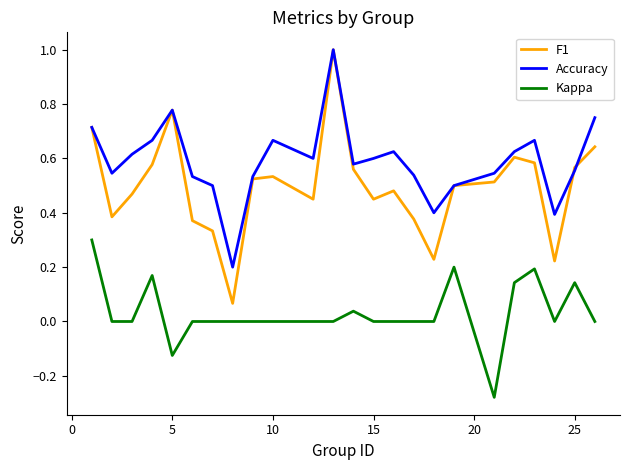

Which series has the largest range (max minus min)?

F1